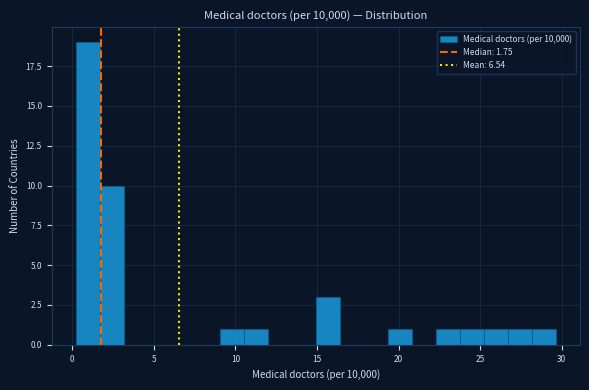

Read against the x-axis, roughly where is the centre of the tallest bar?

1.0